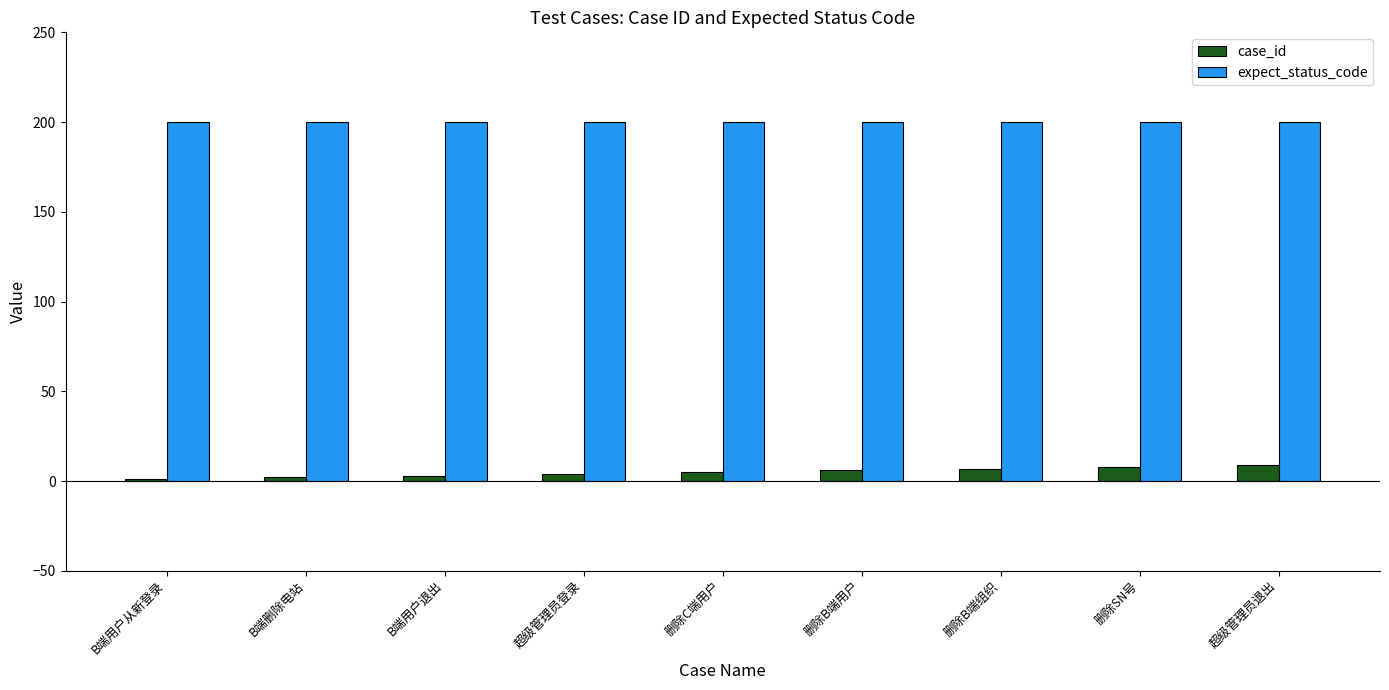

What is the greatest value displayed?

200